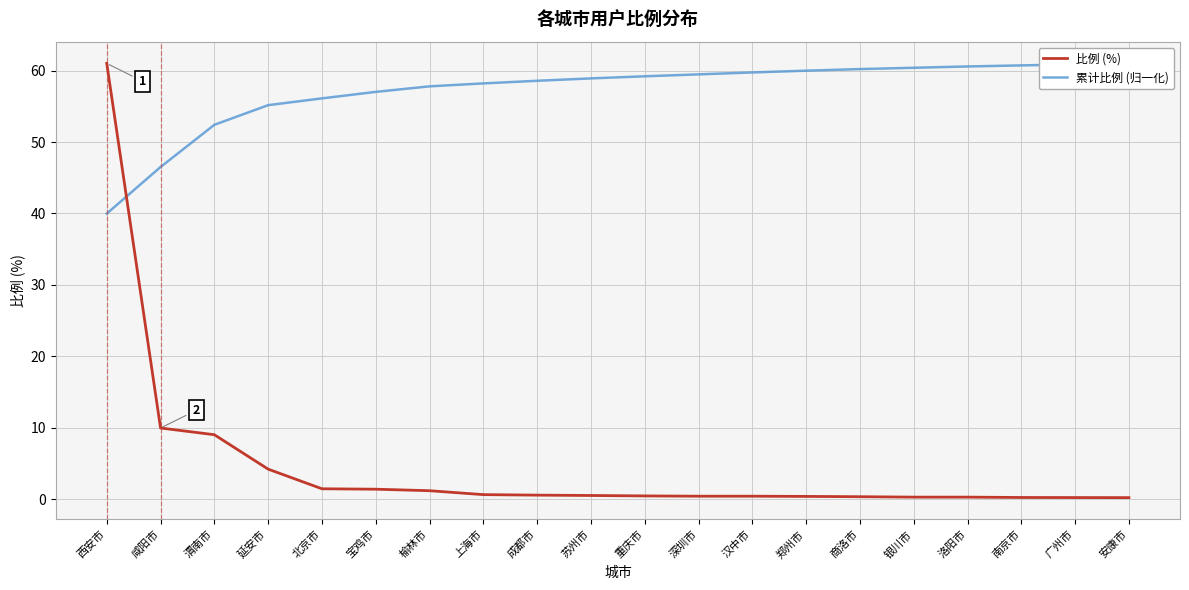

Where does the 累计比例 (归一化) series first go above 59?

重庆市